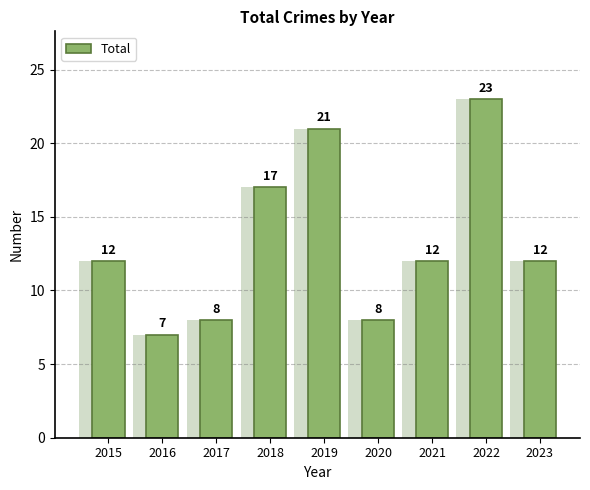

The chart shows a value of 30 at 2018. True or false?

False